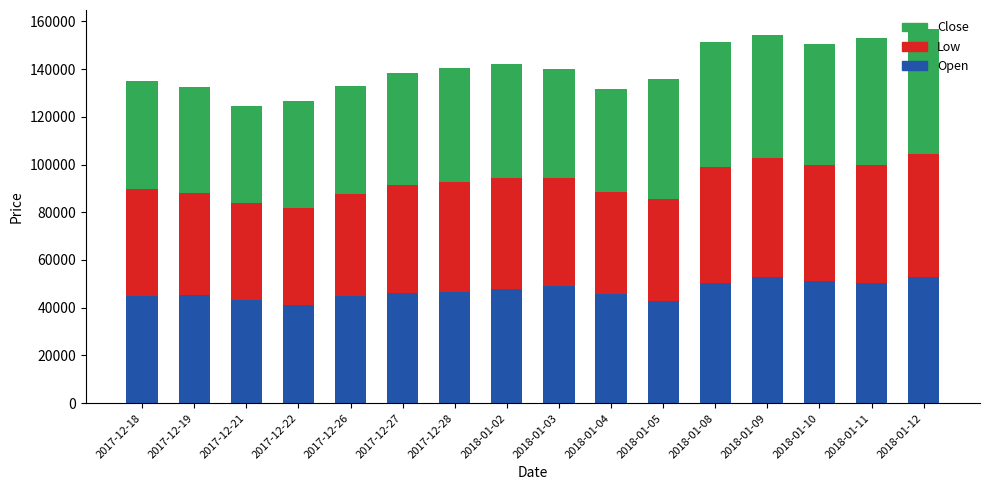

What is the maximum value for Open?

53000